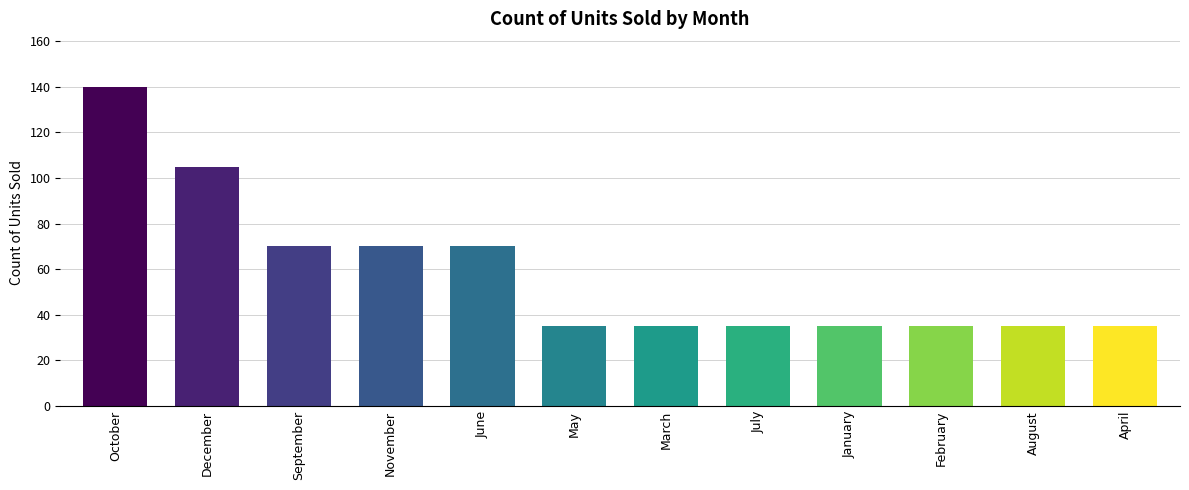

Which category has the highest value across all series?

October